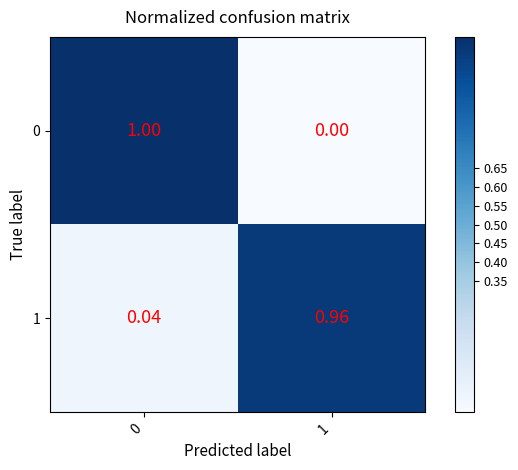

Is the value of 0 at 1 greater than the value of 1 at 0?

No